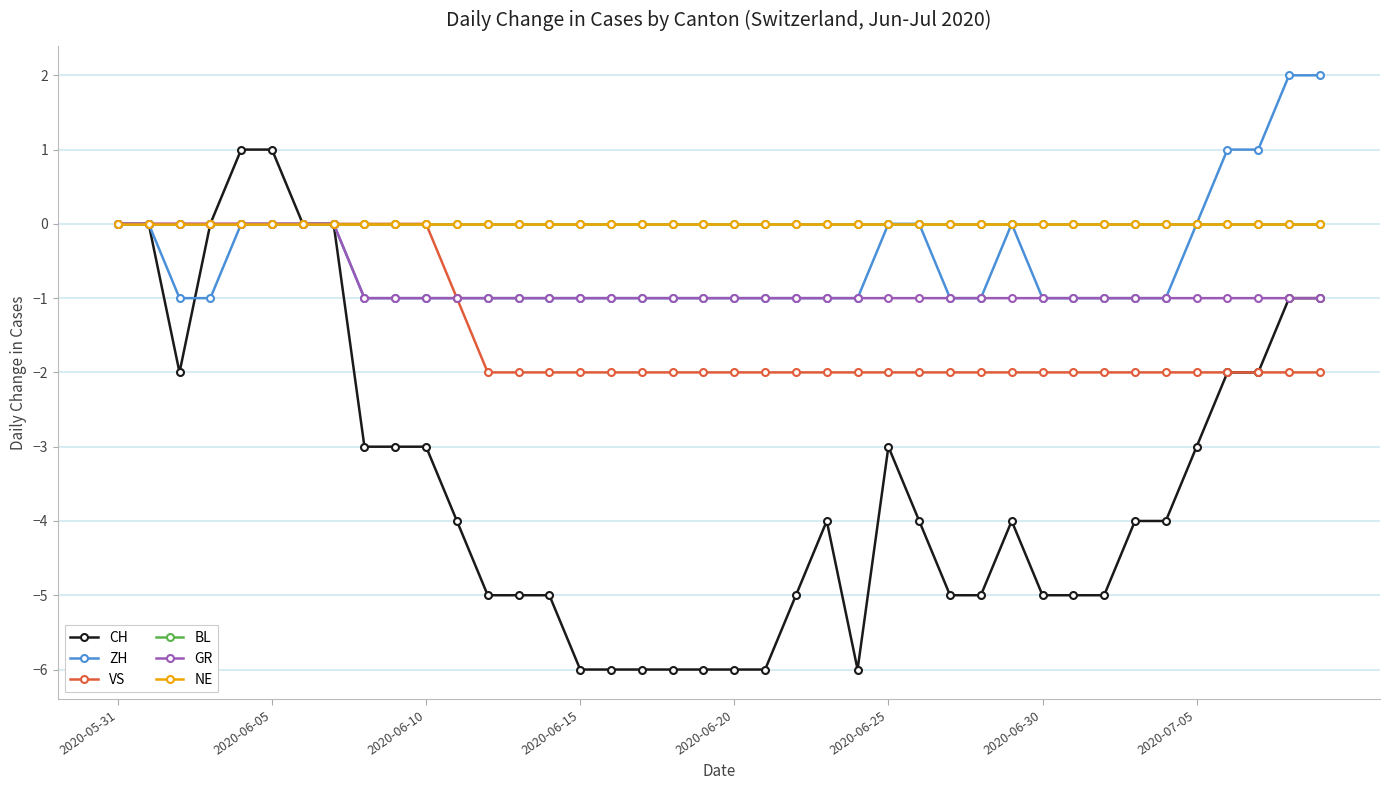

Does the chart have visible grid lines?

Yes